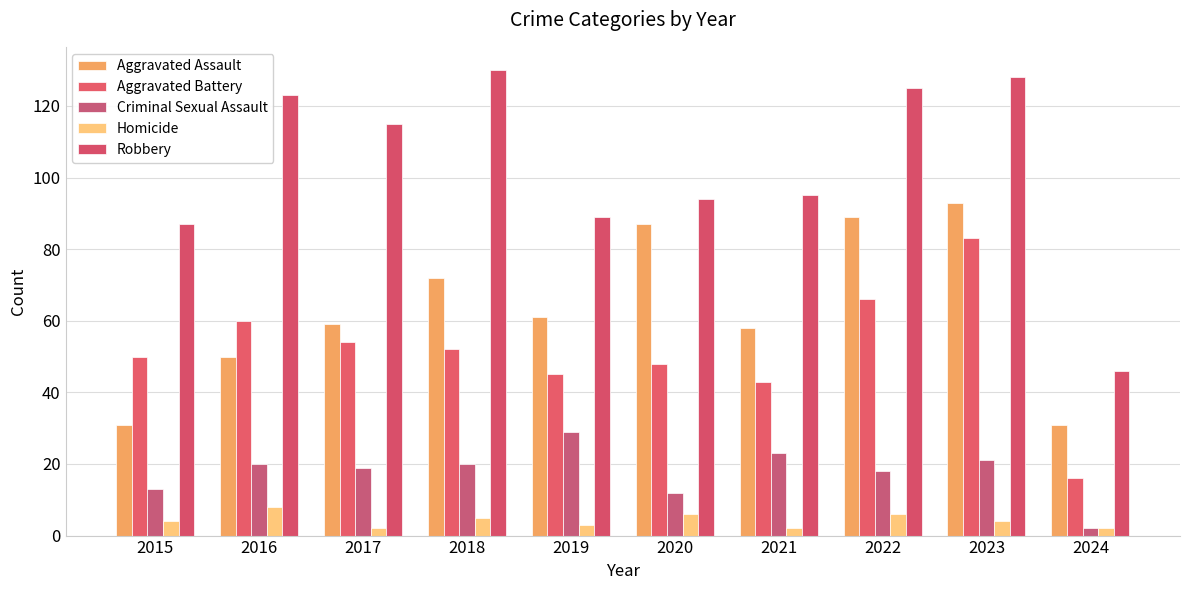

At which label does Criminal Sexual Assault reach its peak?

2019